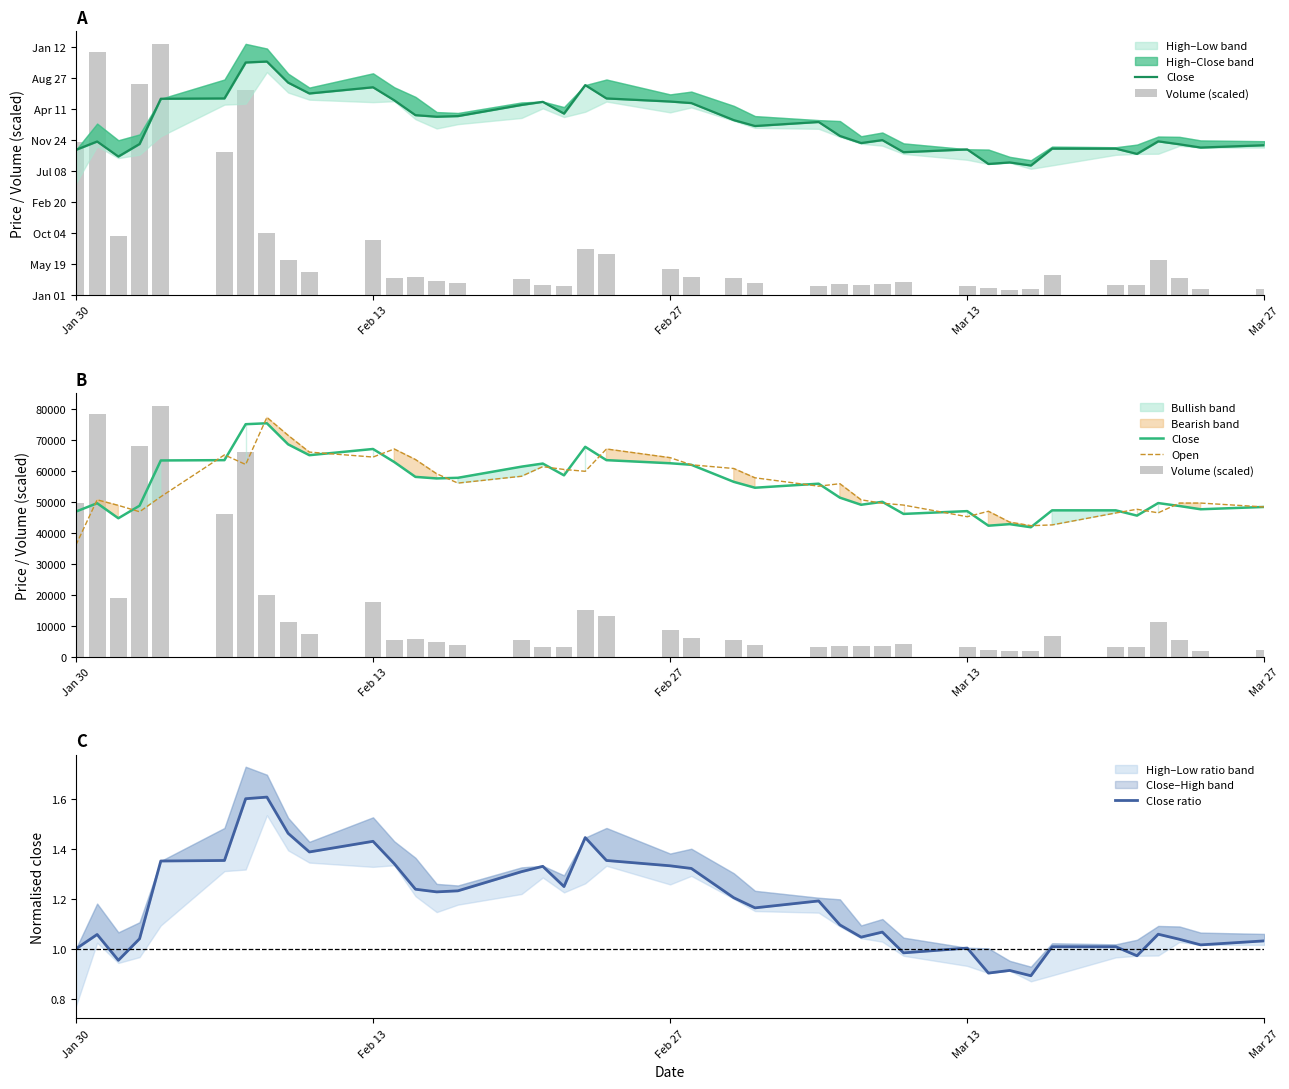

Reading left to right, transcribe all the data shown in this chart.

Close: 46800.0	49500.0	44650.0	48700.0	63300.0	63400.0	75000.0	75300.0	68500.0	65000.0	67000.0	62800.0	58000.0	57500.0	57700.0	61300.0	62300.0	58500.0	67700.0	63400.0	62400.0	61900.0	56400.0	54500.0	55800.0	51300.0	49000.0	49950.0	46050.0	46950.0	42250.0	42750.0	41750.0	47200.0	47200.0	45500.0	49550.0	48600.0	47550.0	48300.0
Volume (scaled): 49415.7	78275.6	18986.1	68030.9	81000.0	45996.8	65963.6	19822.3	11228.3	7287.0	17763.8	5325.0	5643.9	4581.2	3689.9	5236.1	3099.2	2954.4	14915.7	13083.5	8486.3	5888.9	5493.8	3898.4	3015.0	3570.8	3317.4	3567.2	4213.1	2967.9	2280.3	1724.8	1864.2	6569.9	3075.4	3200.2	11125.4	5306.7	1957.9	1995.1
Open: 36000.0	50600.0	48800.0	46750.0	51600.0	65100.0	62000.0	77200.0	71400.0	66000.0	64400.0	67000.0	63600.0	59000.0	56000.0	58200.0	61300.0	60400.0	59800.0	67000.0	64200.0	61900.0	60700.0	57700.0	55000.0	55800.0	50600.0	49500.0	48900.0	45150.0	46900.0	43400.0	42250.0	42500.0	46350.0	47550.0	46400.0	49550.0	49550.0	48300.0
Close ratio: 1.0	1.1	1.0	1.0	1.4	1.4	1.6	1.6	1.5	1.4	1.4	1.3	1.2	1.2	1.2	1.3	1.3	1.2	1.4	1.4	1.3	1.3	1.2	1.2	1.2	1.1	1.0	1.1	1.0	1.0	0.9	0.9	0.9	1.0	1.0	1.0	1.1	1.0	1.0	1.0